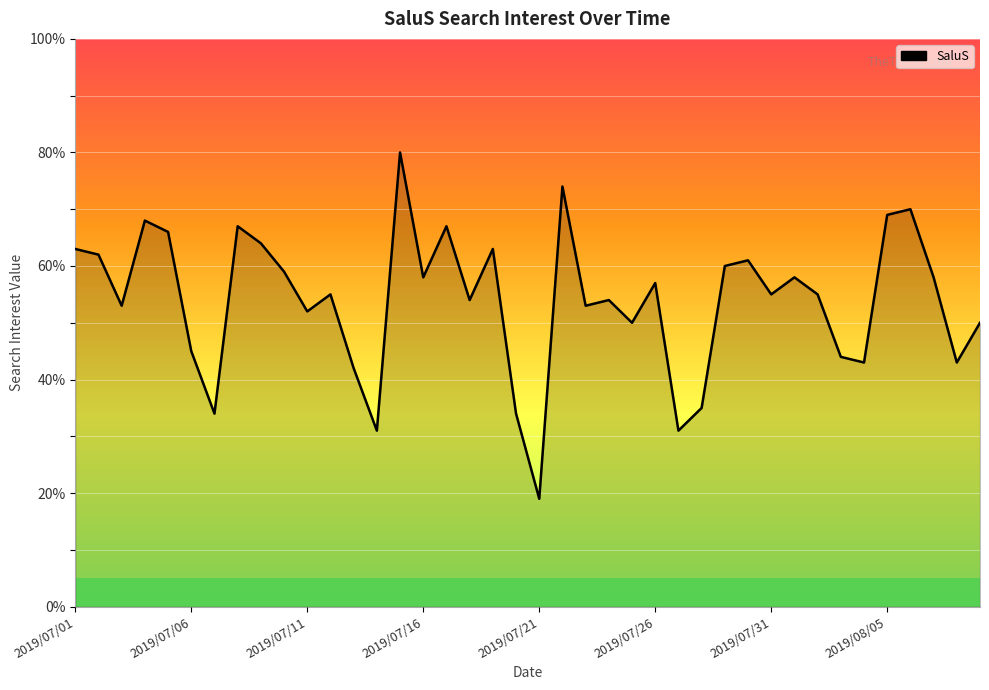

What is the minimum value shown in the chart?

19